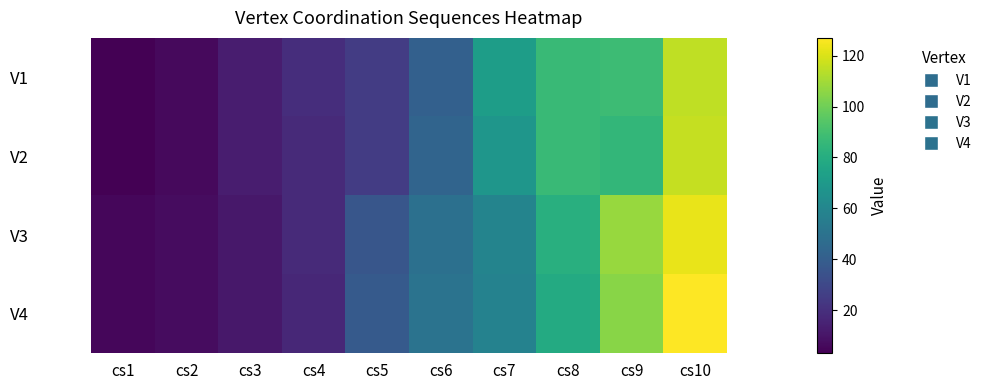

At how many categories does at least one series exceed 88?

2